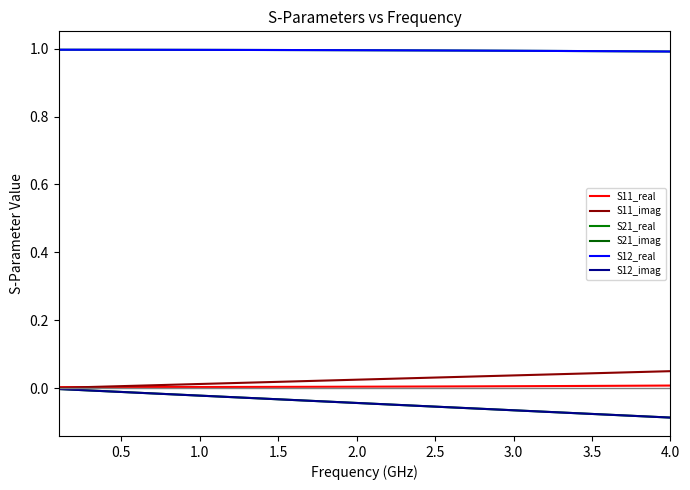

Does the chart have visible grid lines?

No